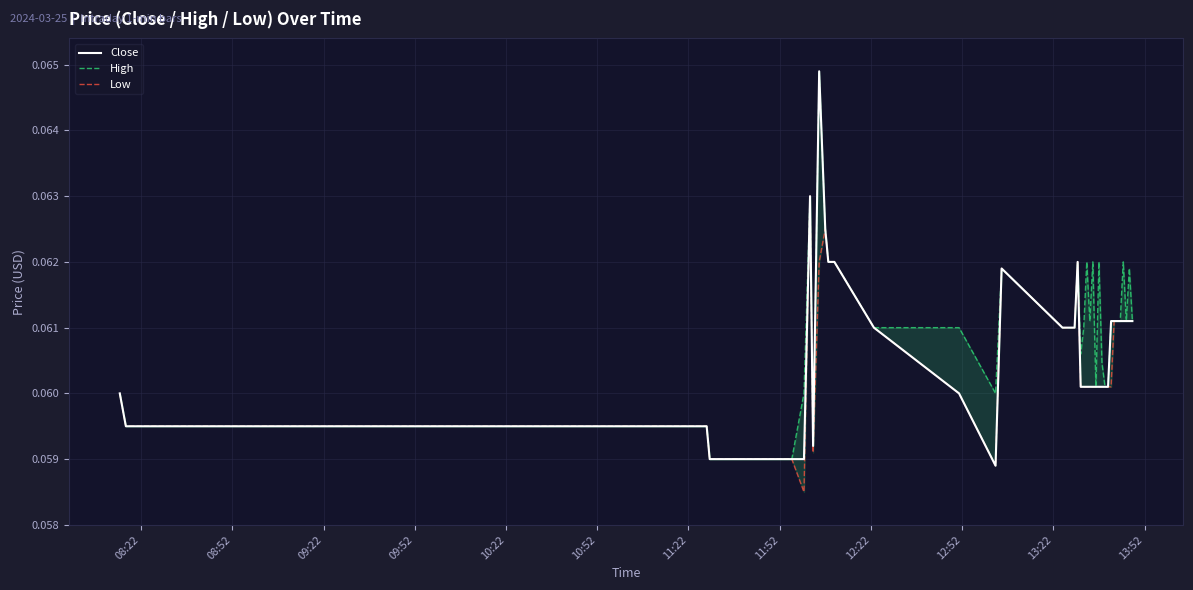

What are all the series names shown in the legend?

Close, High, Low